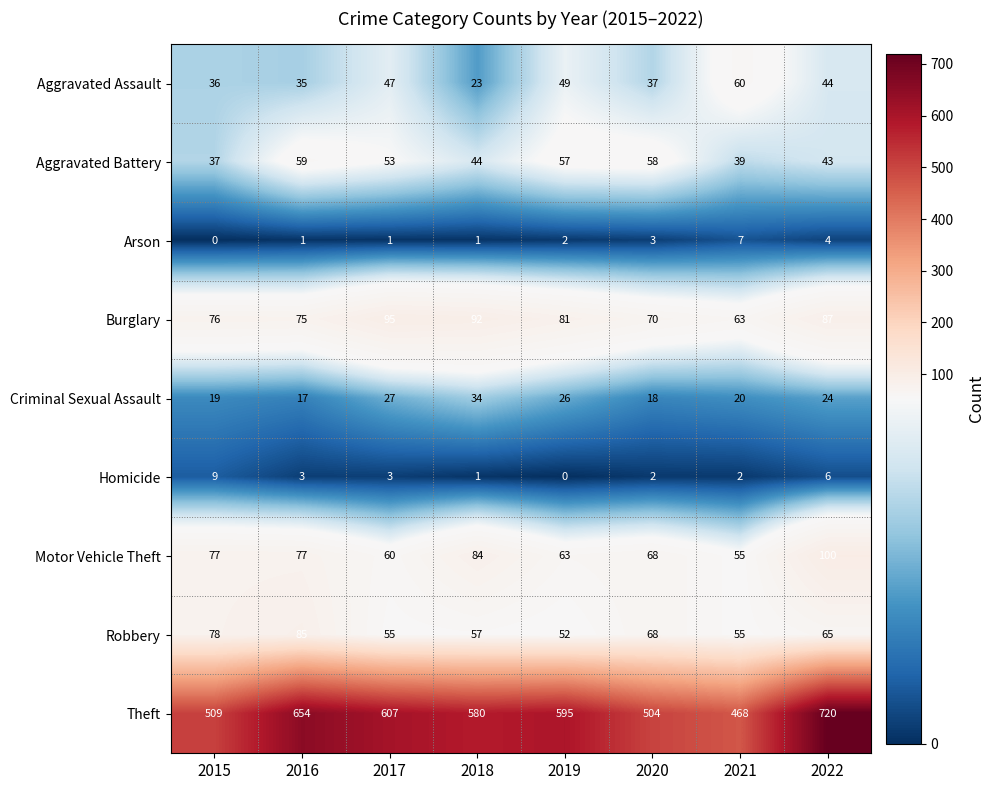

What is the sum of the Aggravated Assault values at 2020 and 2021?

97